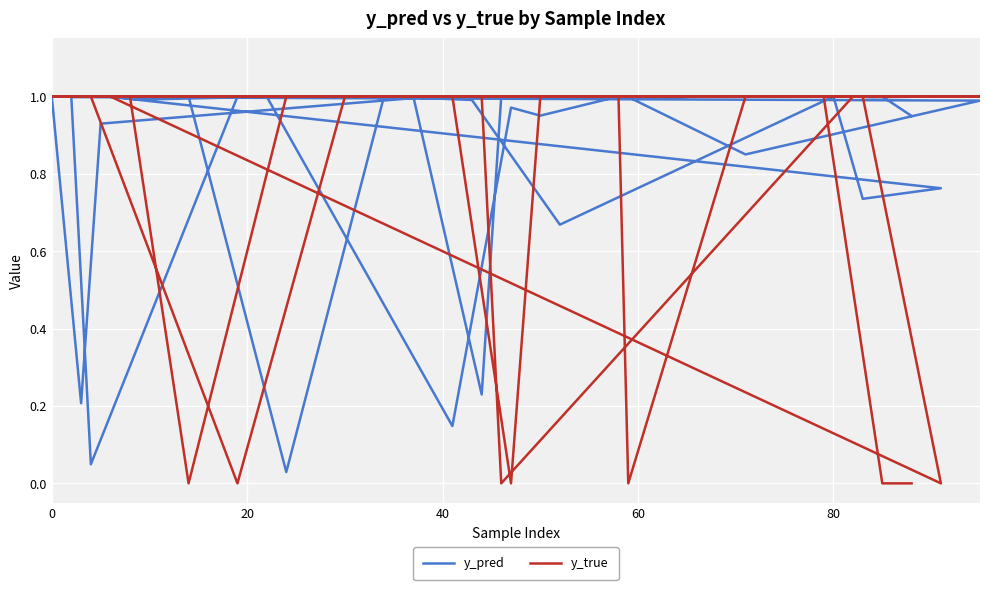

What is the difference between the maximum and minimum values in the y_true series?

1.0